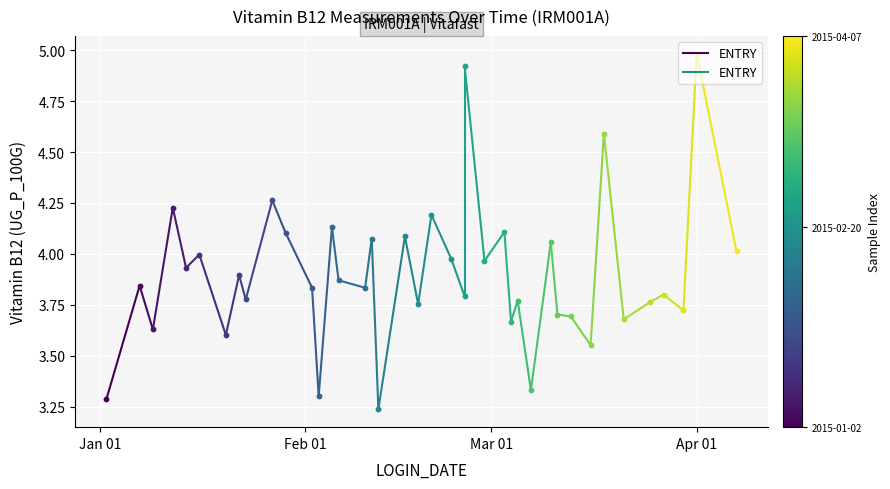

What is the ratio of the value at Jan 01 to the value at Feb 01?

0.9